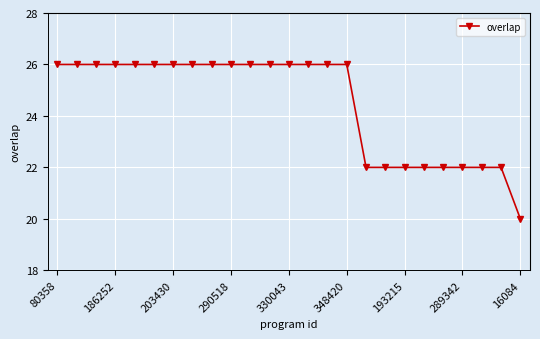

Reading right to left, list all the values displayed in this chart.

20	22	22	22	22	22	22	22	22	26	26	26	26	26	26	26	26	26	26	26	26	26	26	26	26